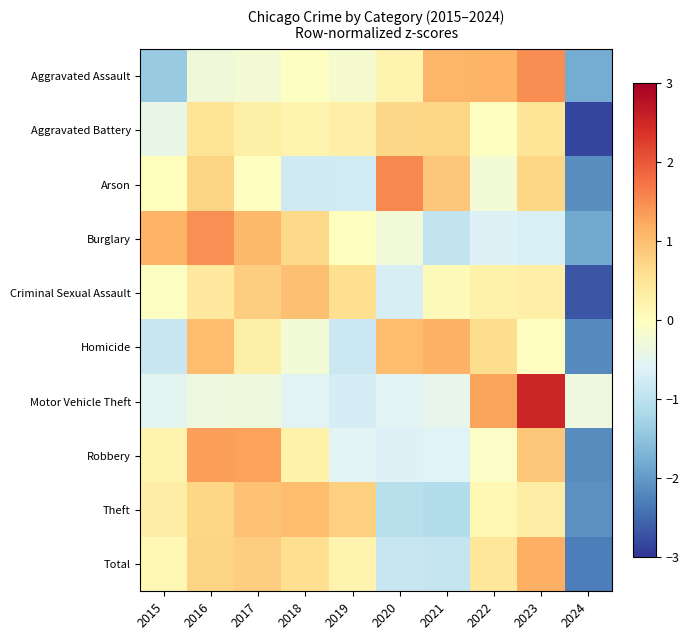

At 2017, list the series in order from largest to smallest.

Robbery, Burglary, Theft, Total, Criminal Sexual Assault, Aggravated Battery, Homicide, Arson, Aggravated Assault, Motor Vehicle Theft